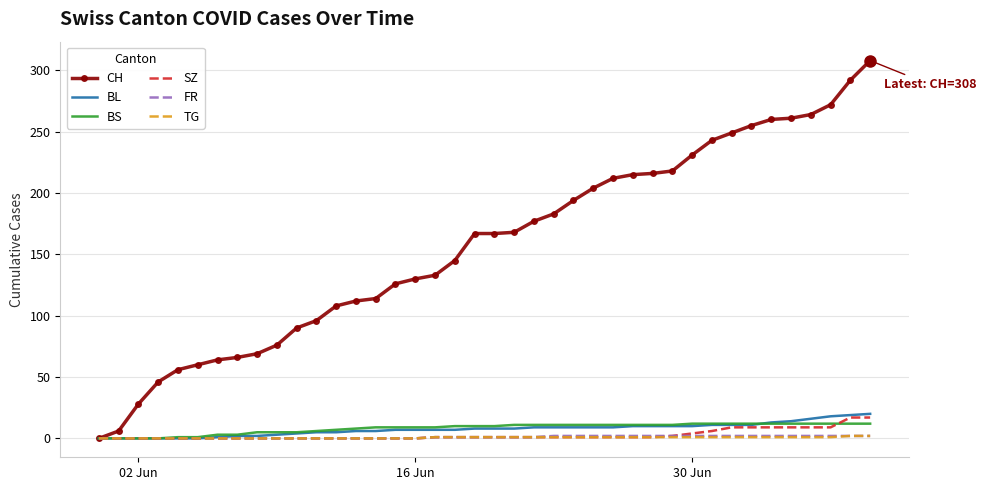

Which series has the largest range (max minus min)?

CH